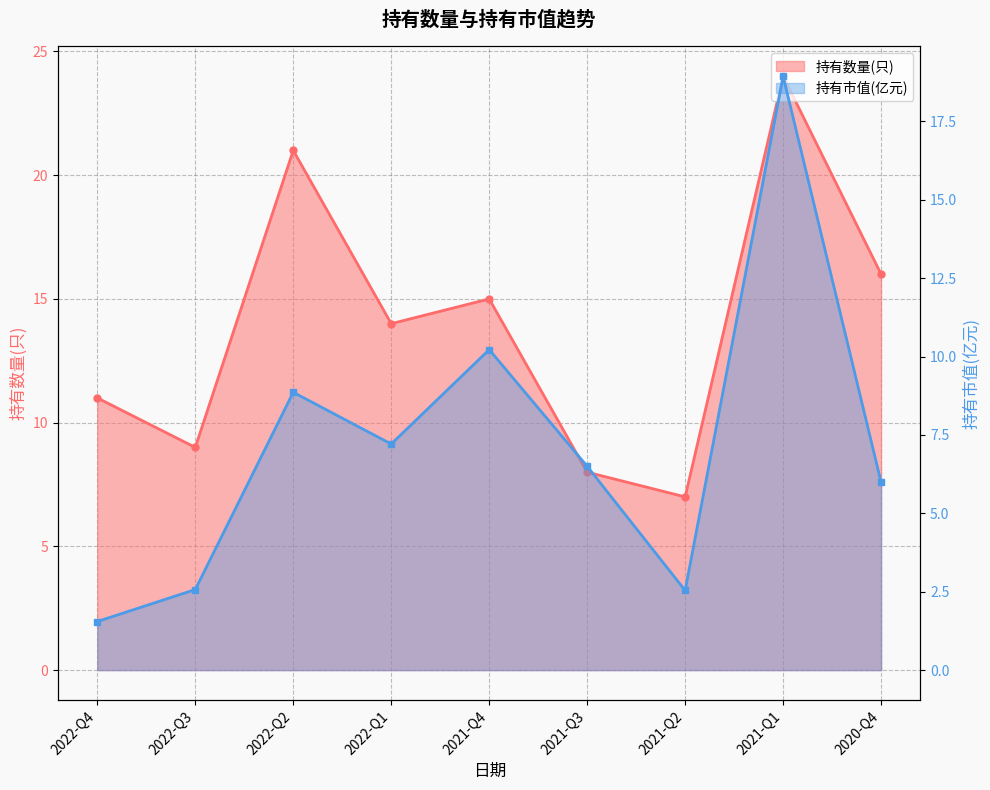

What position from the right is 2021-Q2?

3